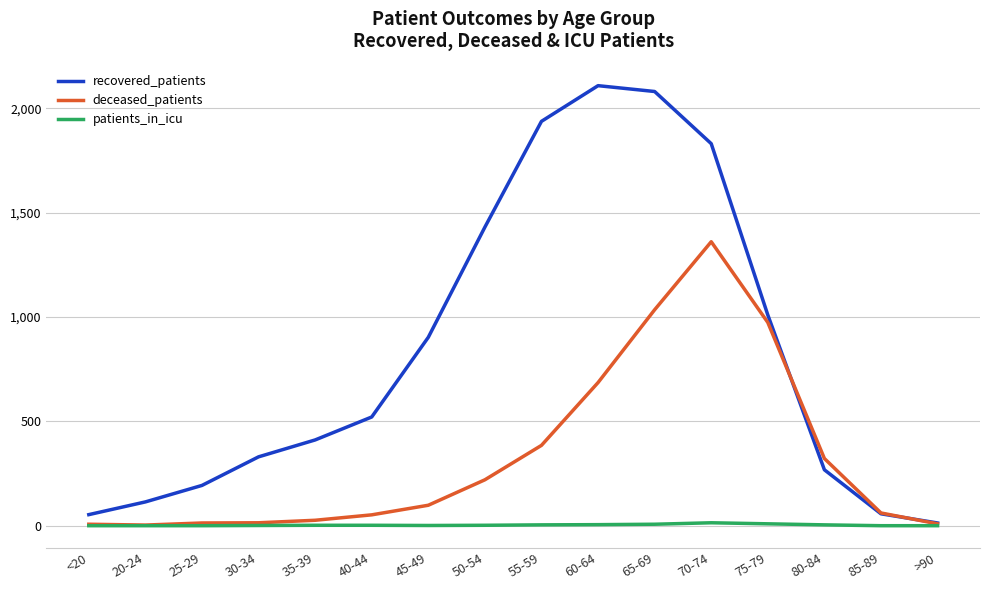

The recovered_patients series shows 909 at 55-59. True or false?

False